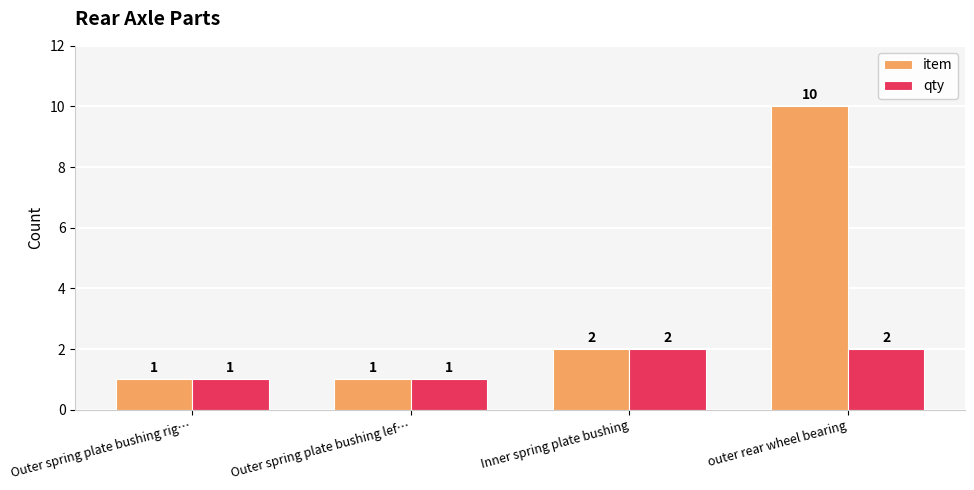

What position from the right is Outer spring plate bushing lef…?

3